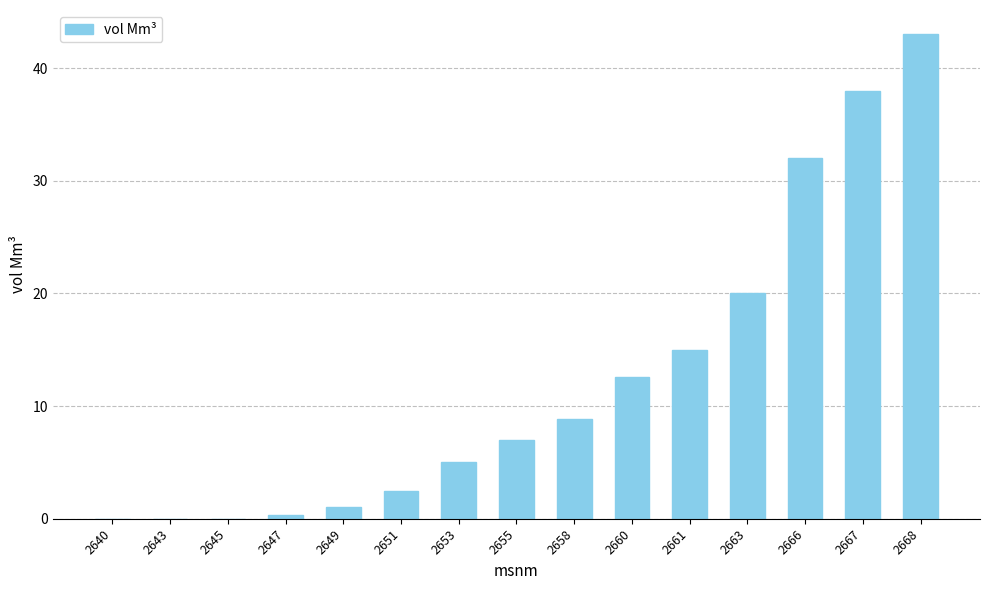

What is the change in value from 2653 to 2658?

+3.9